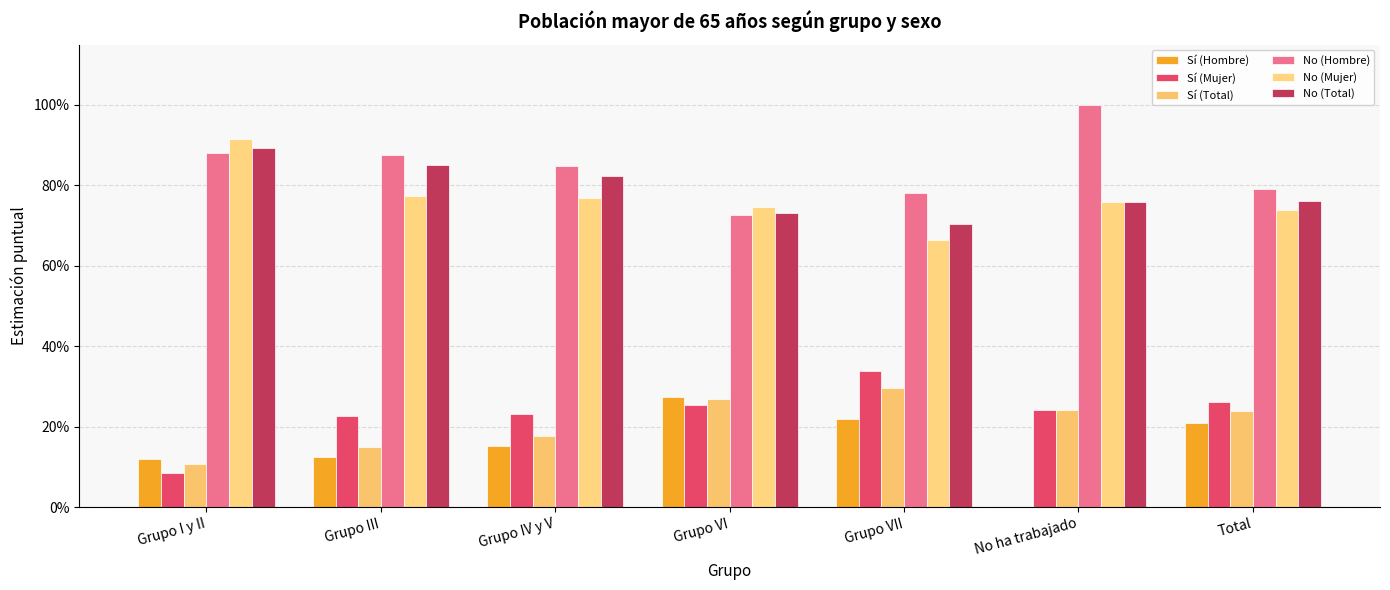

What are all the series names shown in the legend?

Sí (Hombre), Sí (Mujer), Sí (Total), No (Hombre), No (Mujer), No (Total)